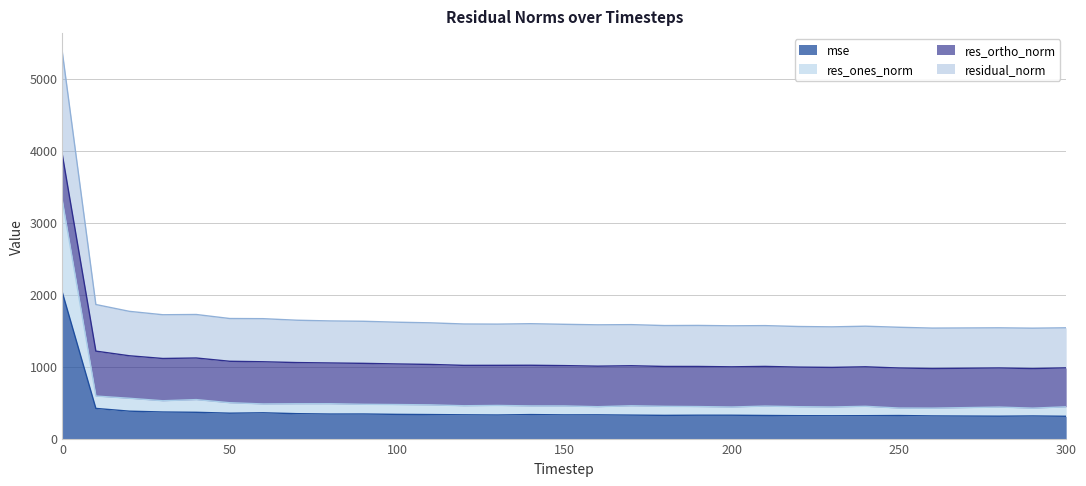

What value does the res_ones_norm series have at 220?

443.1